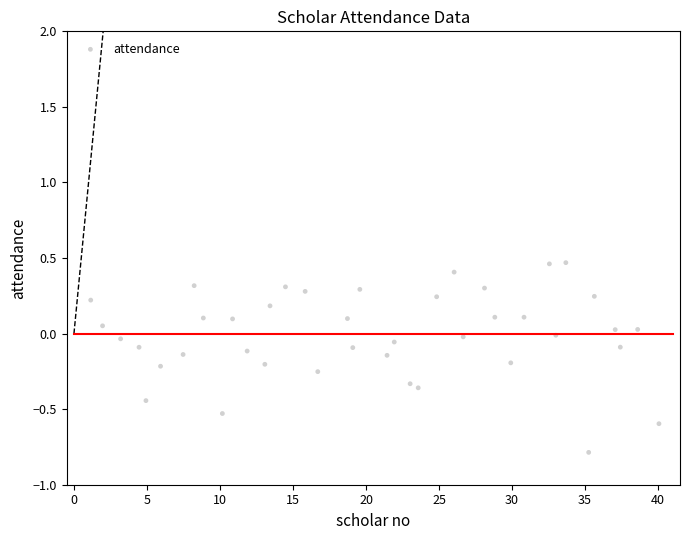

What is the range of X values (max minus min)?

38.9